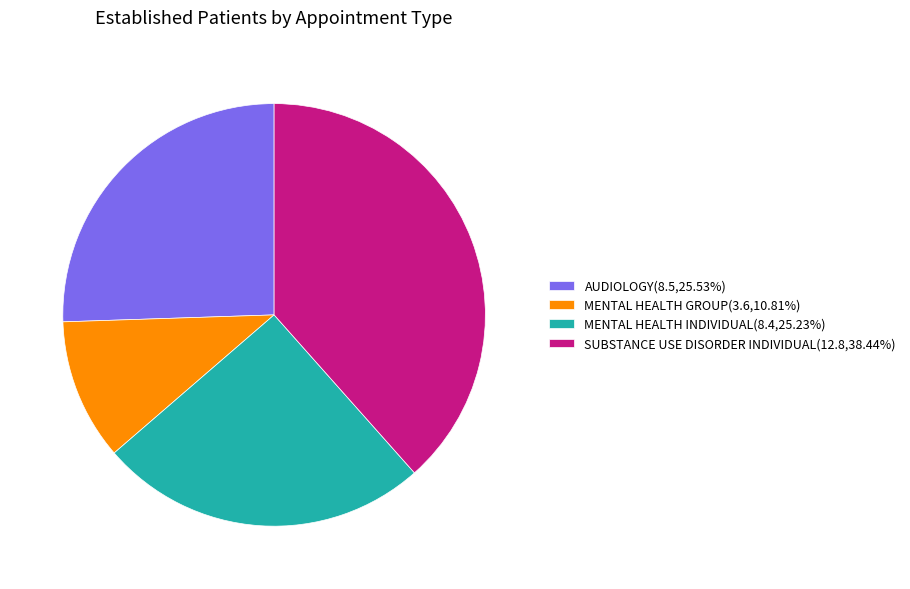

Do MENTAL HEALTH INDIVIDUAL and AUDIOLOGY together represent more than half of the pie?

Yes